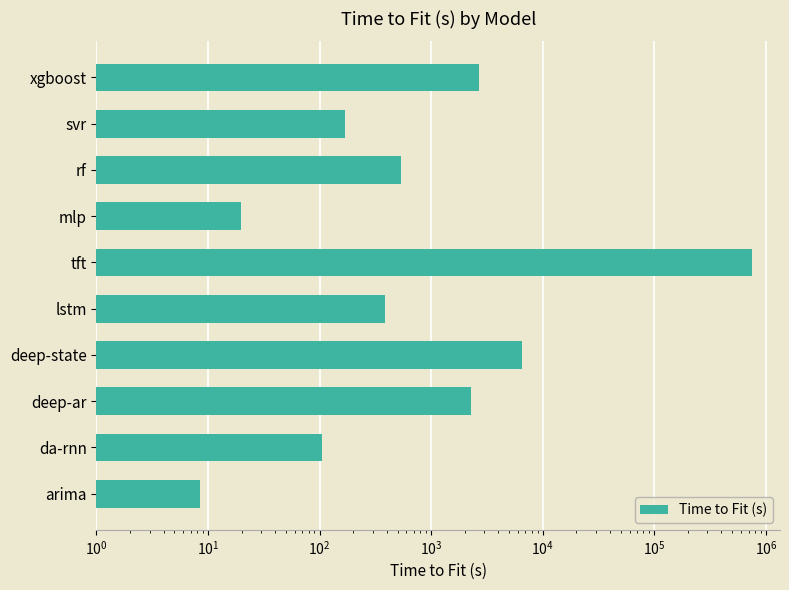

Is it true that the value at da-rnn is 187.6?

False